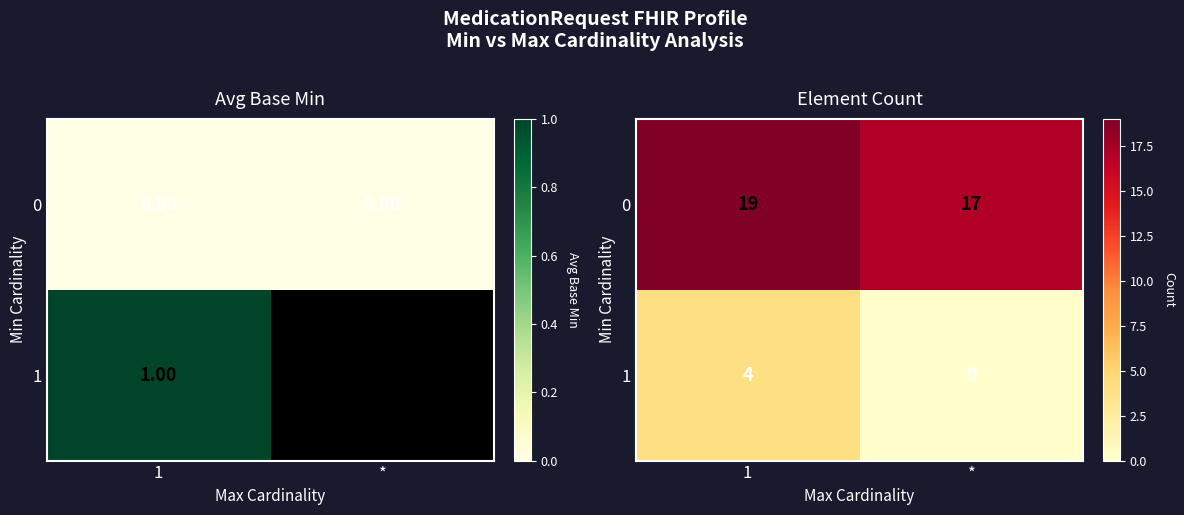

Where is 0 nearest to the value 18?

1